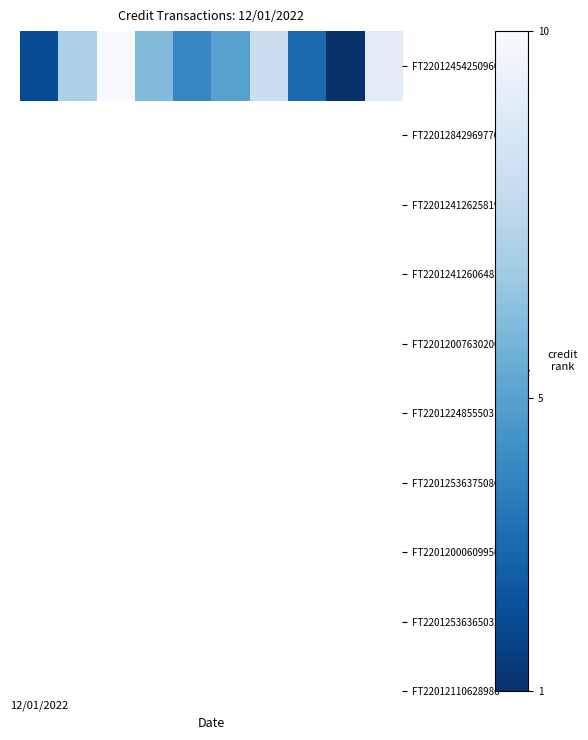

Count the values in the range 3 to 8.

6